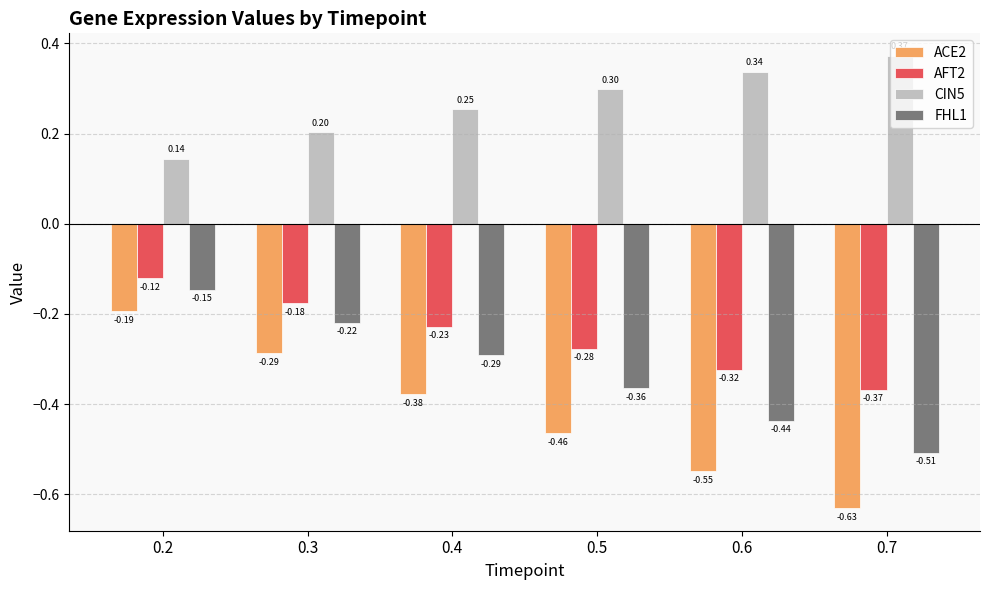

What is the sum of the ACE2 values at 0.7 and 0.6?

-1.2